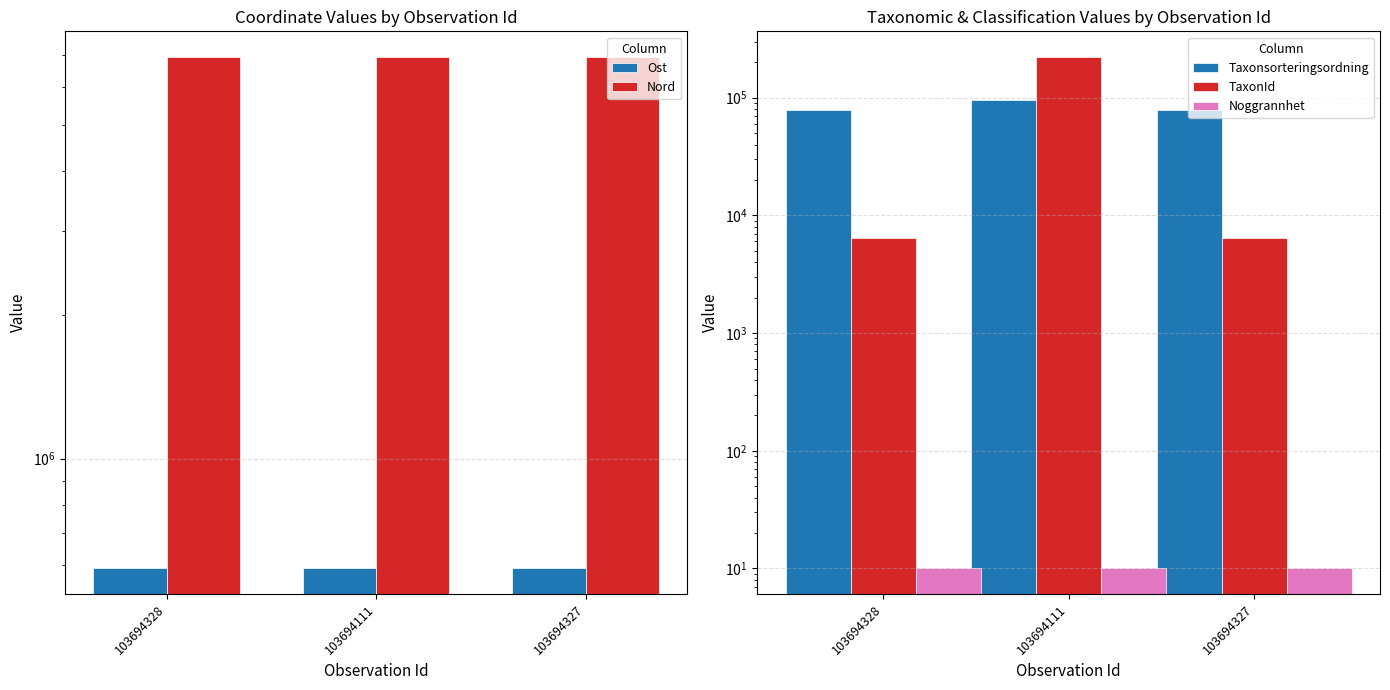

Reading left to right, extract all data points from this chart.

Ost: 589267.6	589264.4	589270.4
Nord: 6934877.8	6934908.7	6934890.8
Taxonsorteringsordning: 78569.0	95519.0	78569.0
TaxonId: 6458.0	221945.0	6458.0
Noggrannhet: 10.0	10.0	10.0